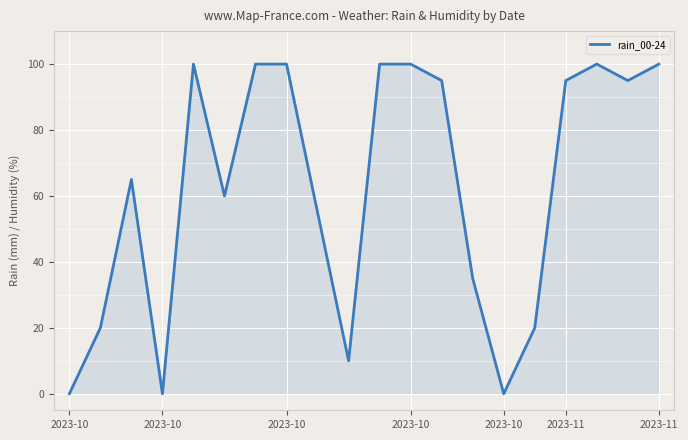

What is the maximum value shown in the chart?

100